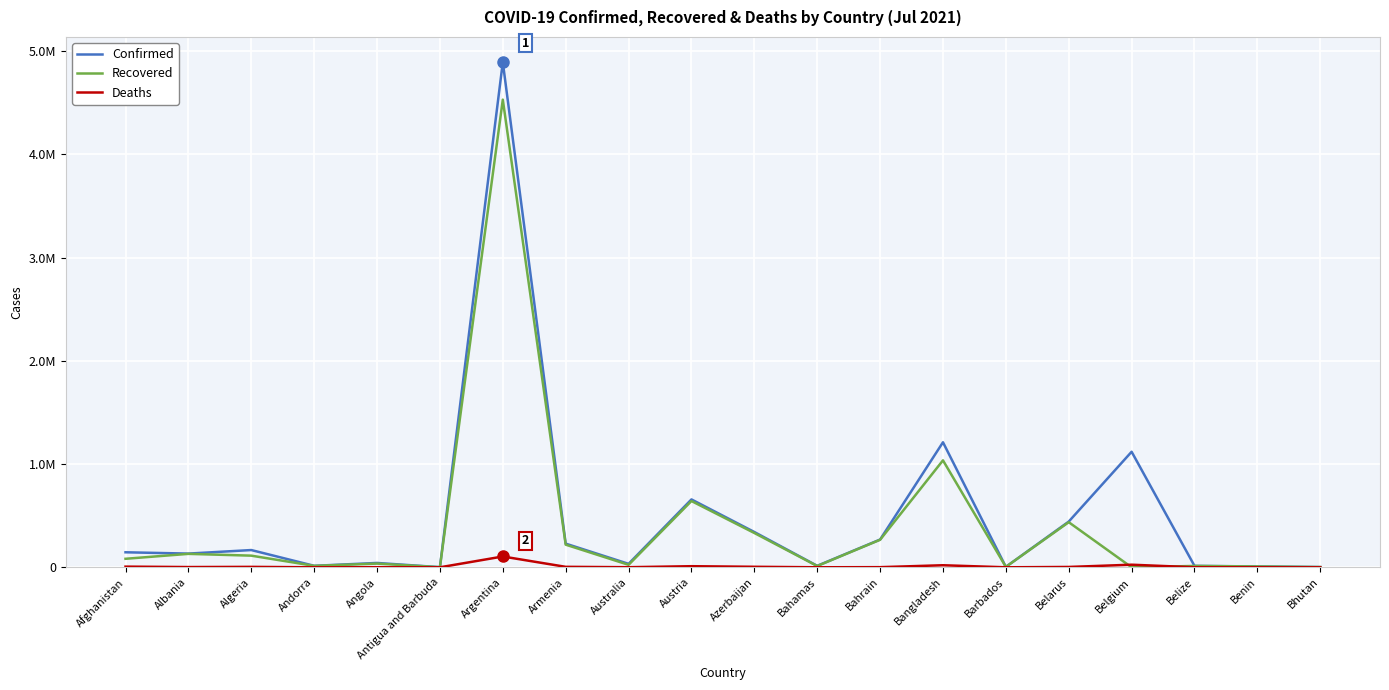

Reading left to right, extract all data points from this chart.

Confirmed: 145552	132952	167131	14586	42288	1288	4891810	229370	33486	657501	341933	14457	268846	1210982	4359	442831	1119030	13983	8324	2501
Recovered: 82586	130174	112900	14113	35964	1229	4529259	219379	24022	641880	332393	12501	266571	1035884	4158	436903	0	13255	8125	2331
Deaths: 6577	2457	4161	127	1000	43	104822	4597	921	10737	5014	286	1383	20016	48	3424	25230	333	107	2